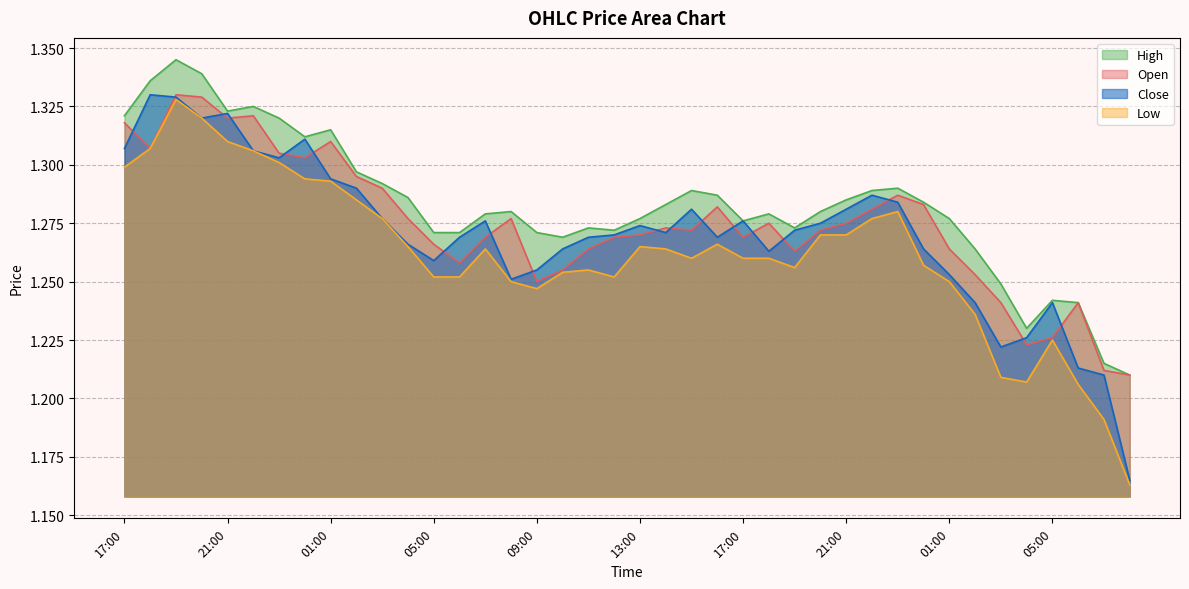

What is the difference between the second highest and second lowest values in the Low series?

0.1